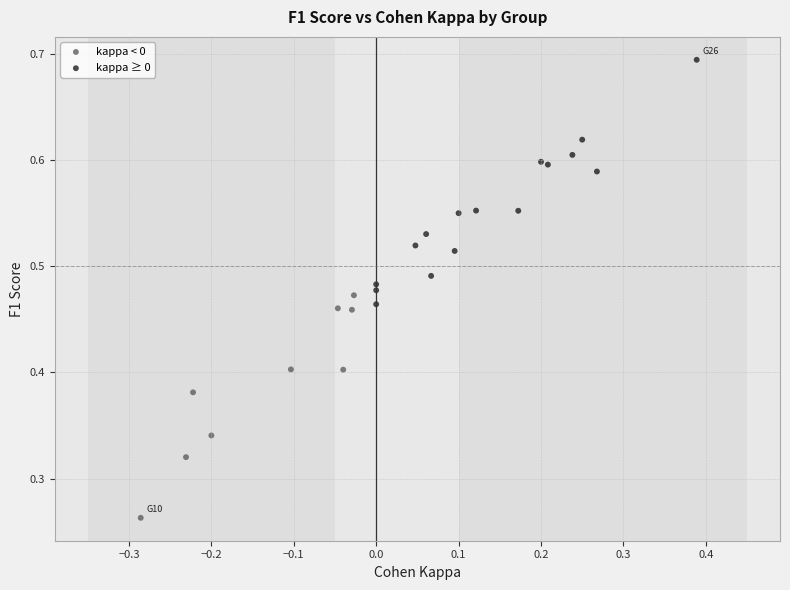

Which series contains the highest Y value?

kappa ≥ 0